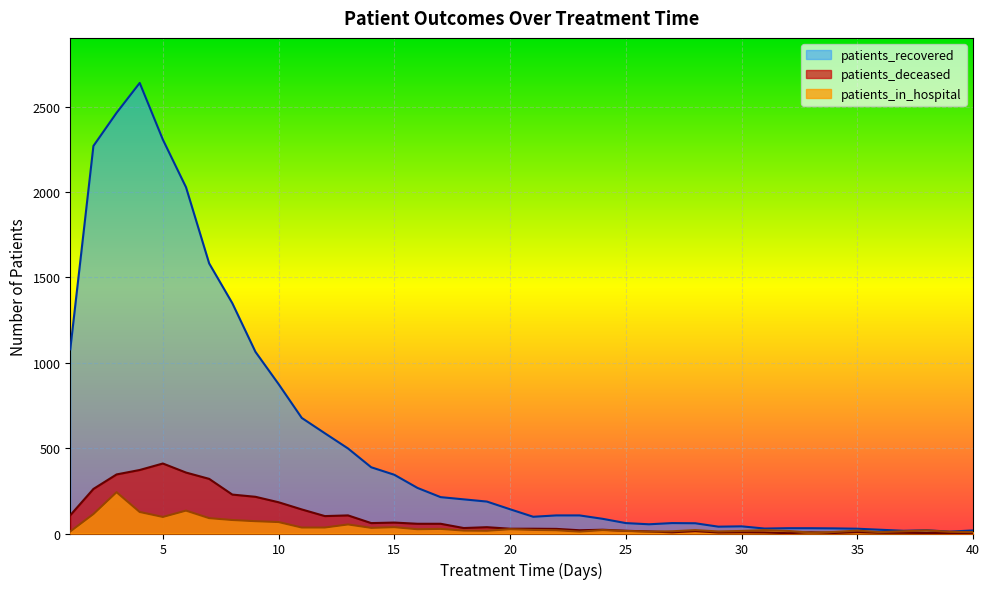

Where does the patients_in_hospital series first go above 20?

2